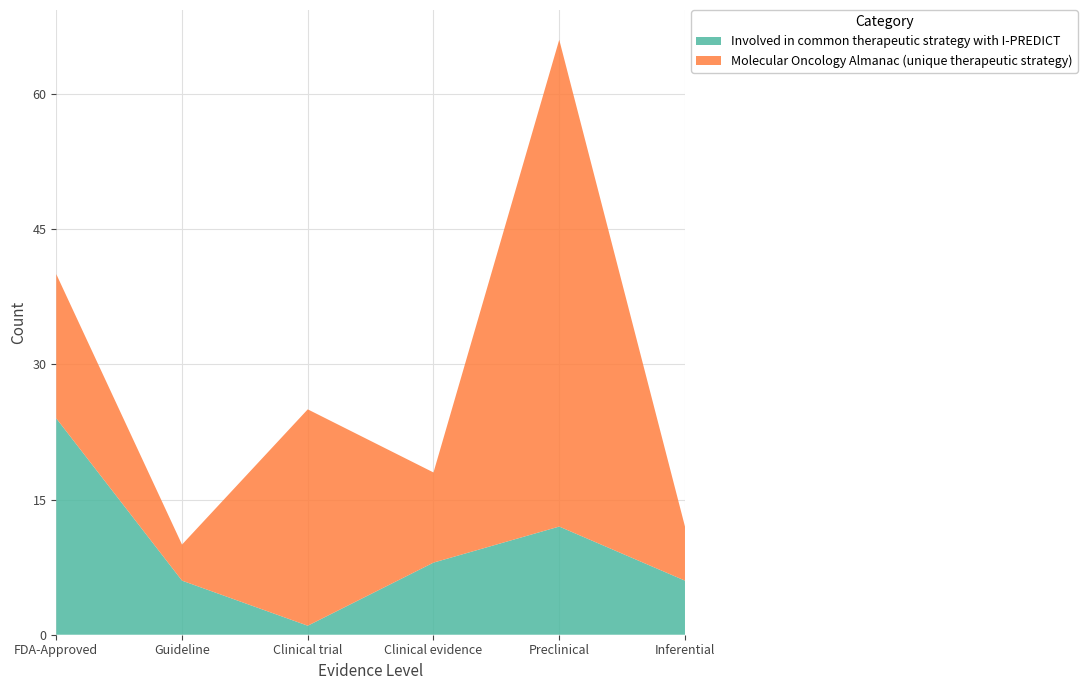

Reading left to right, extract all data points from this chart.

Involved in common therapeutic strategy with I-PREDICT: 24	6	1	8	12	6
Molecular Oncology Almanac (unique therapeutic strategy): 16	4	24	10	54	6